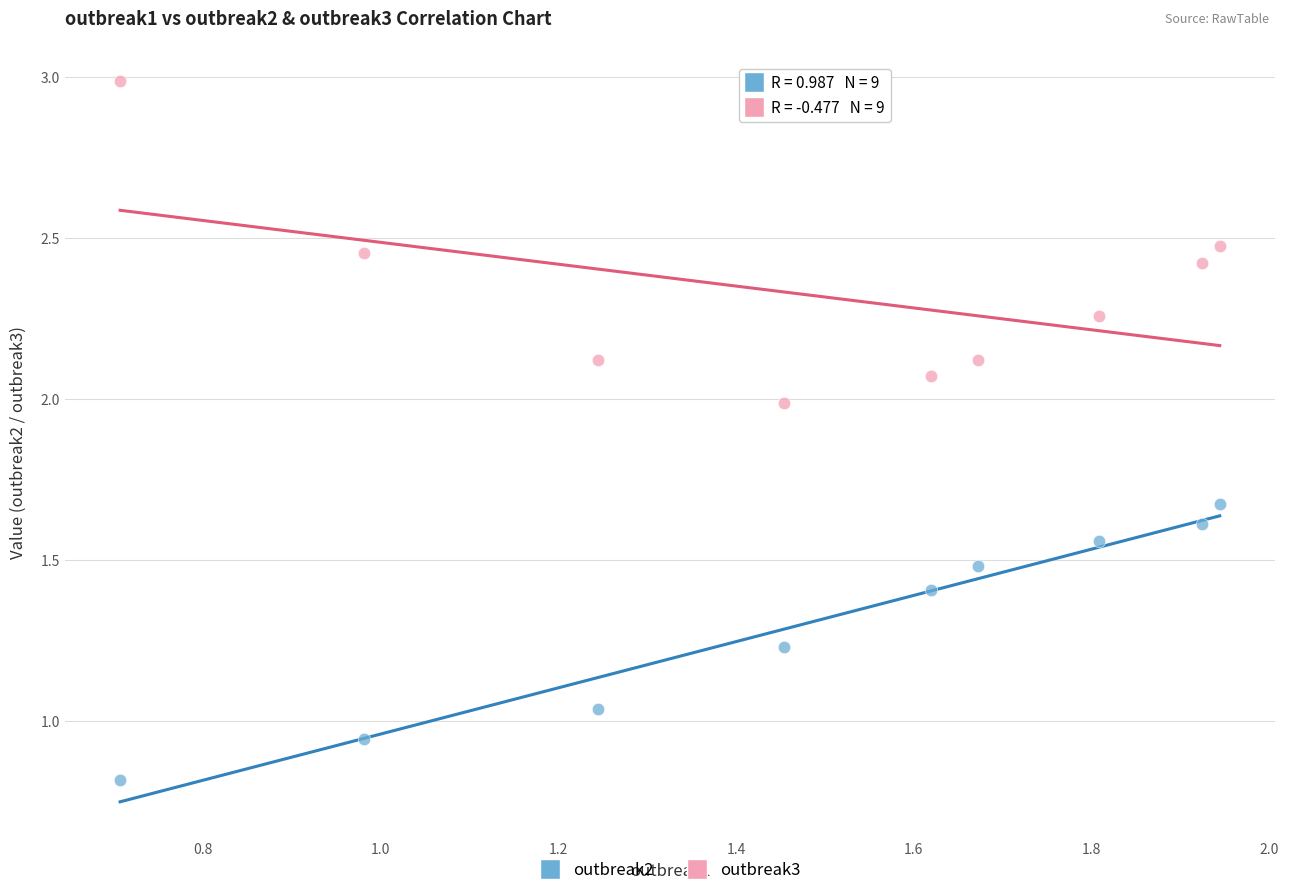

Which series has the widest spread of Y values?

outbreak3